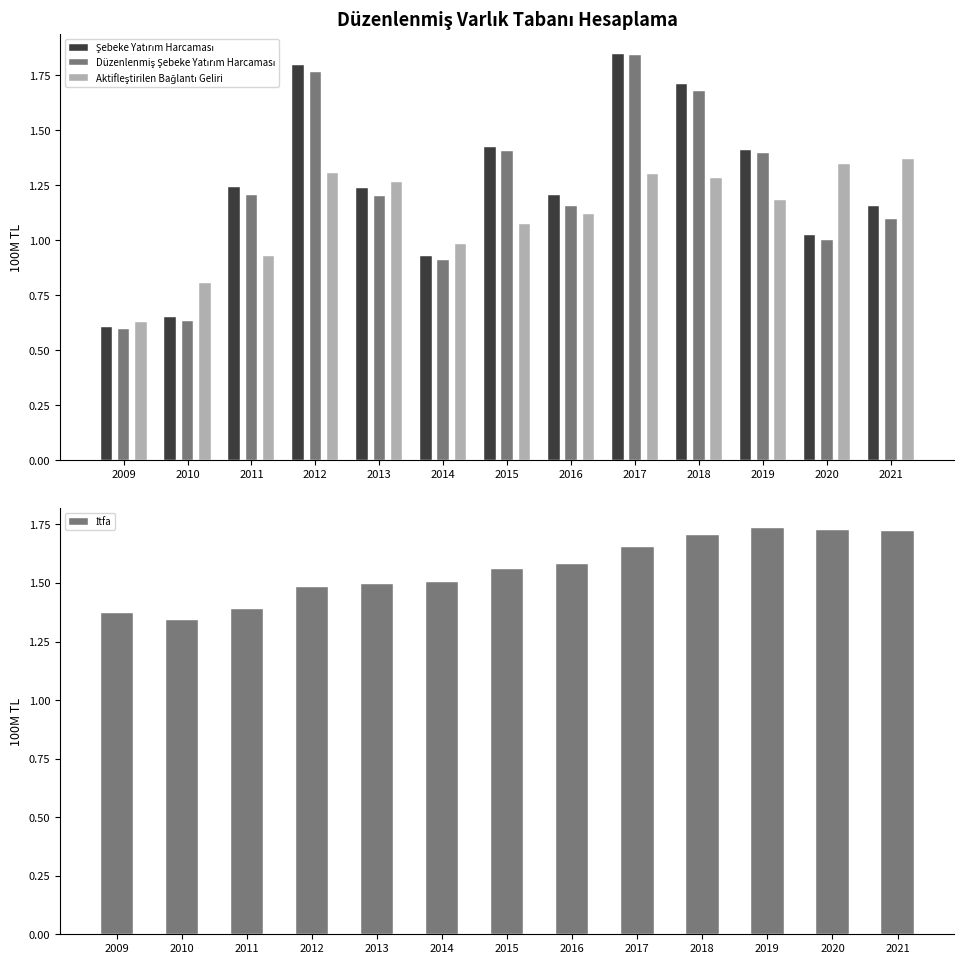

How many İtfa values are between 1 and 2?

13